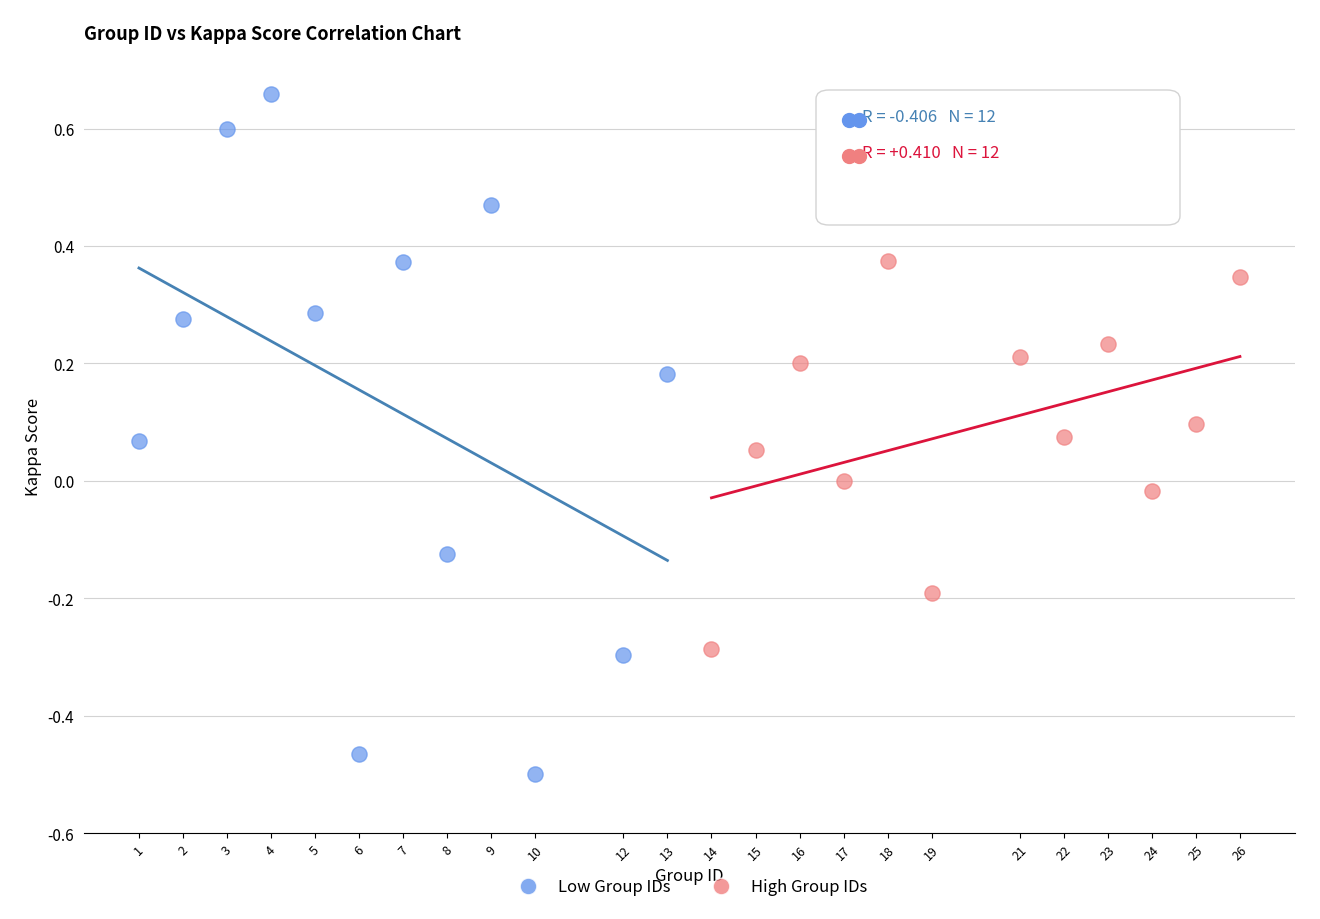

Which series has the largest Y range (max minus min)?

Low Group IDs